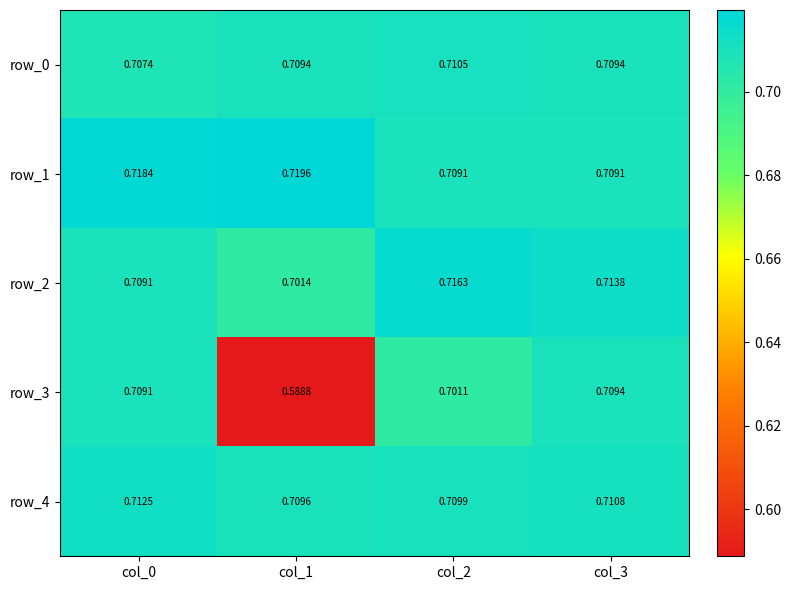

Is it true that row_3 equals 0.7 at col_3?

True